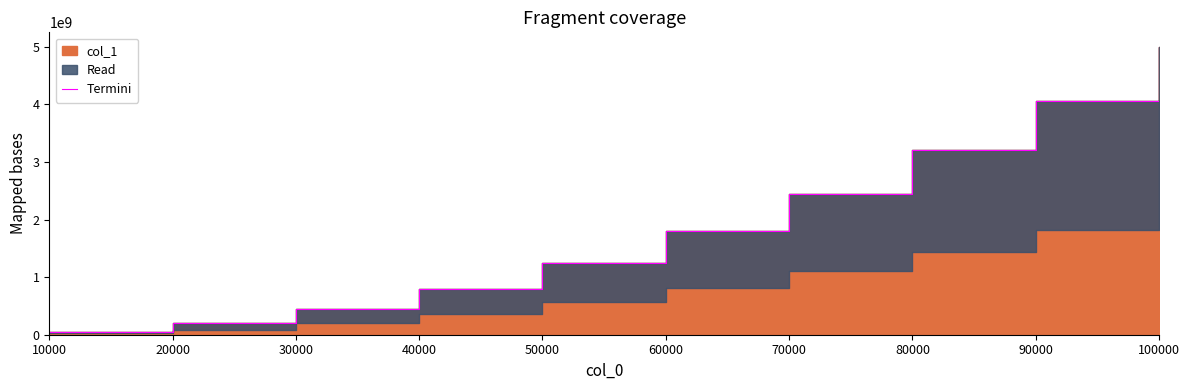

Rank the categories by value from lowest to highest.

10000, 20000, 30000, 40000, 50000, 60000, 70000, 80000, 90000, 100000